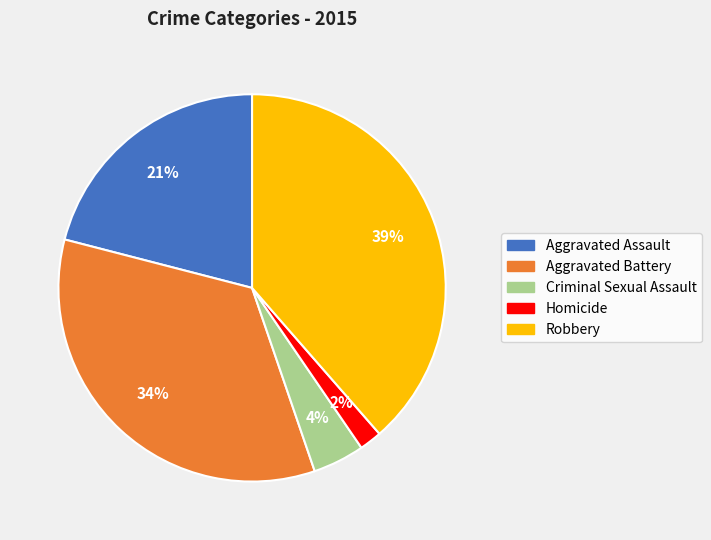

Count the number of slices in the pie.

5